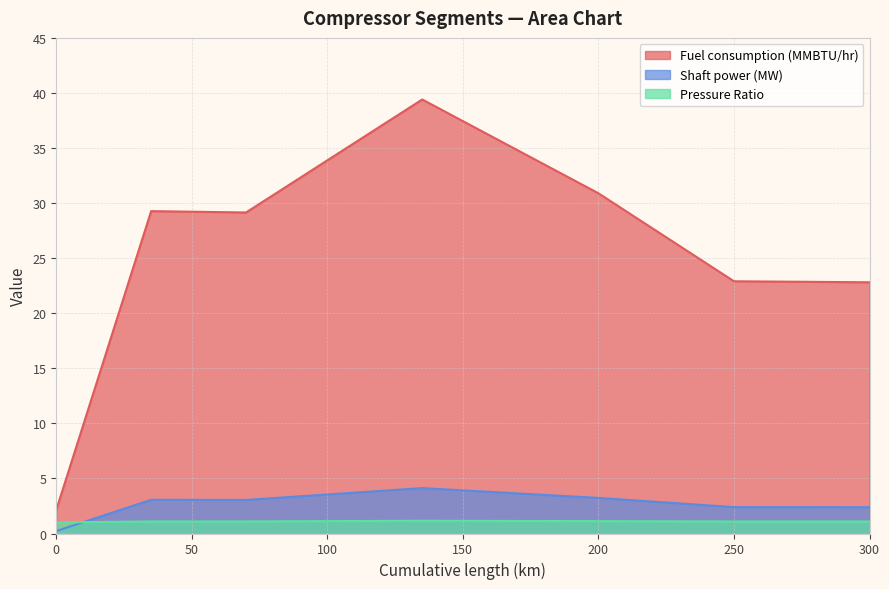

In Pressure Ratio, how many points are lower than both neighbors (excluding endpoints)?

1